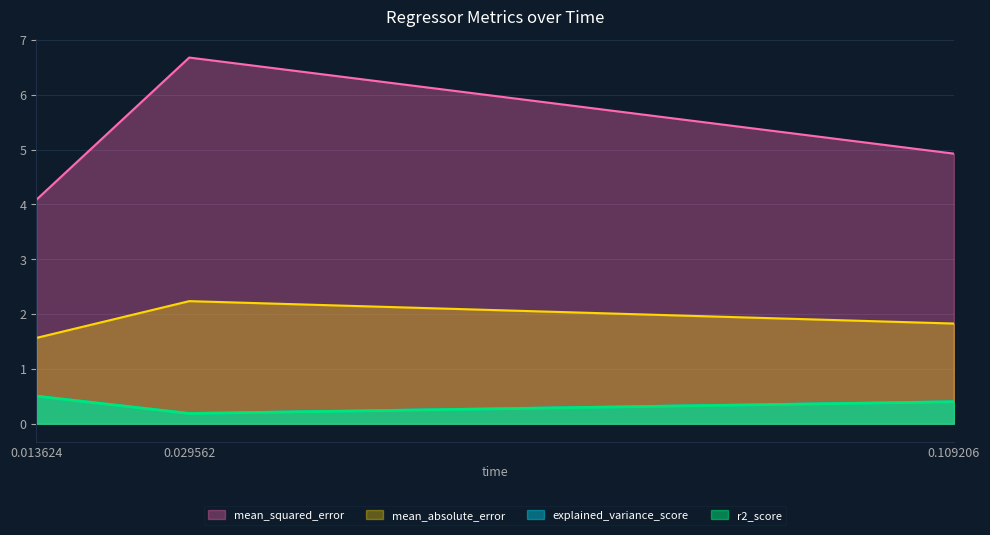

List the series in order of their peak value, lowest first.

r2_score, explained_variance_score, mean_absolute_error, mean_squared_error